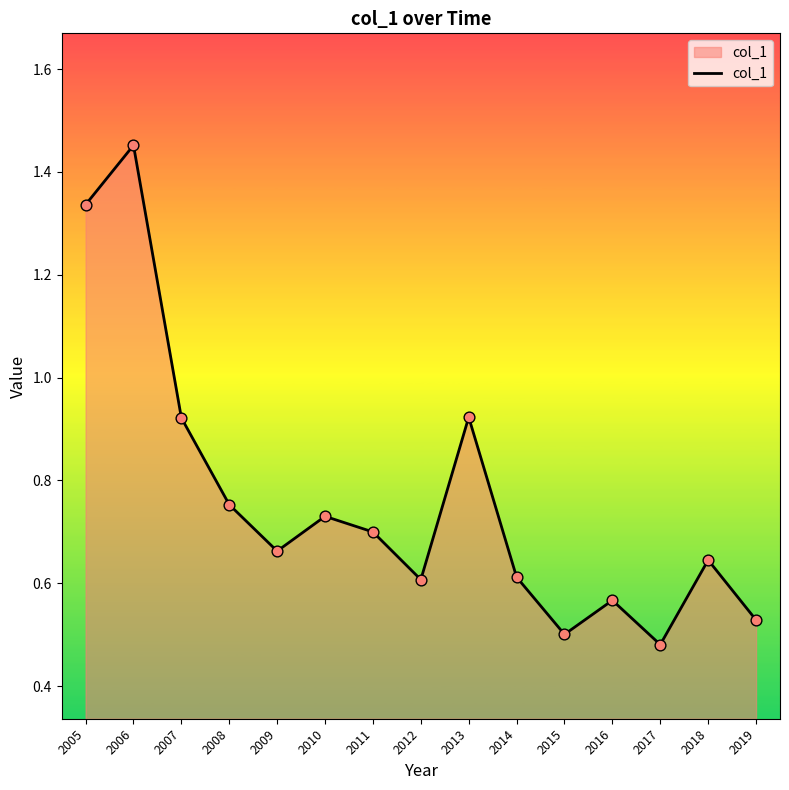

Between 2014 and 2010, which is larger?

2010